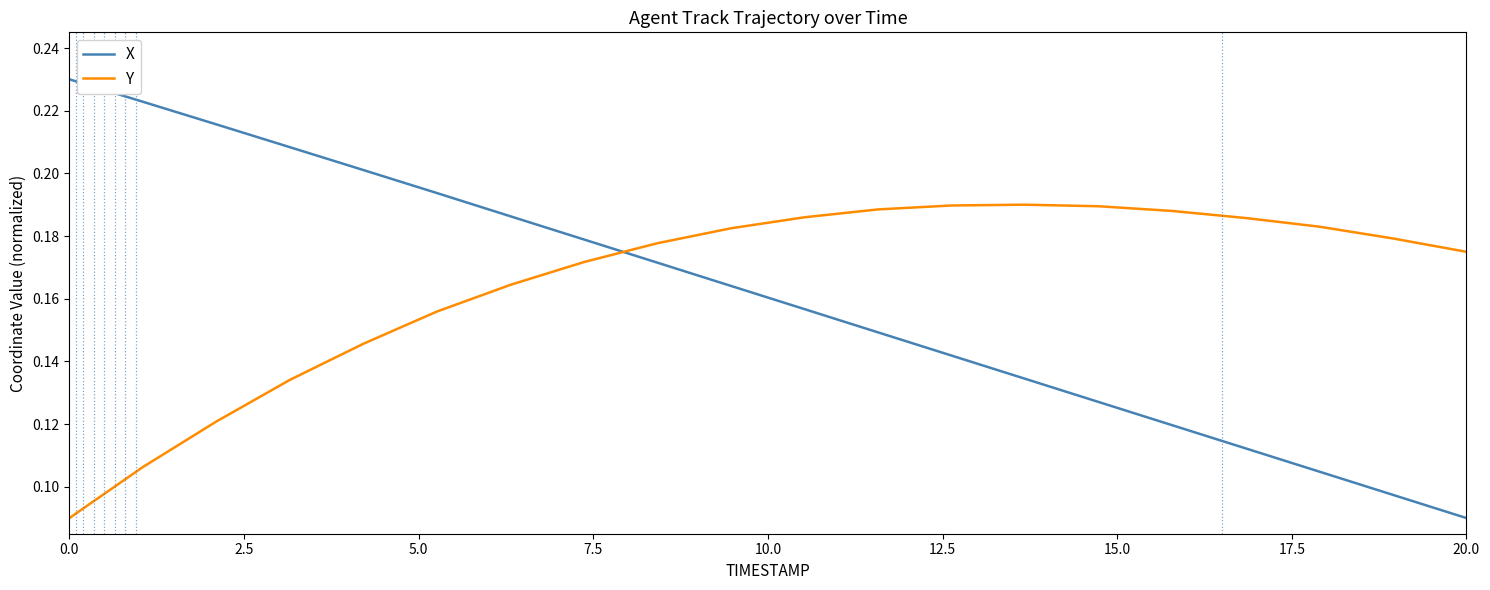

Which series has the widest spread of values?

X